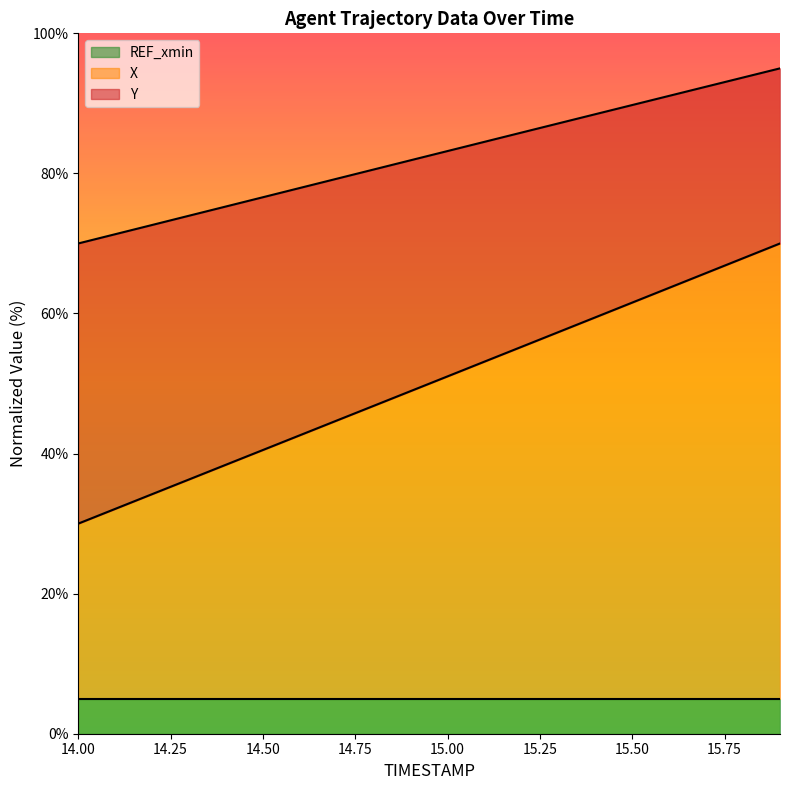

The value of Y at 15.4 is 88.5. True or false?

True